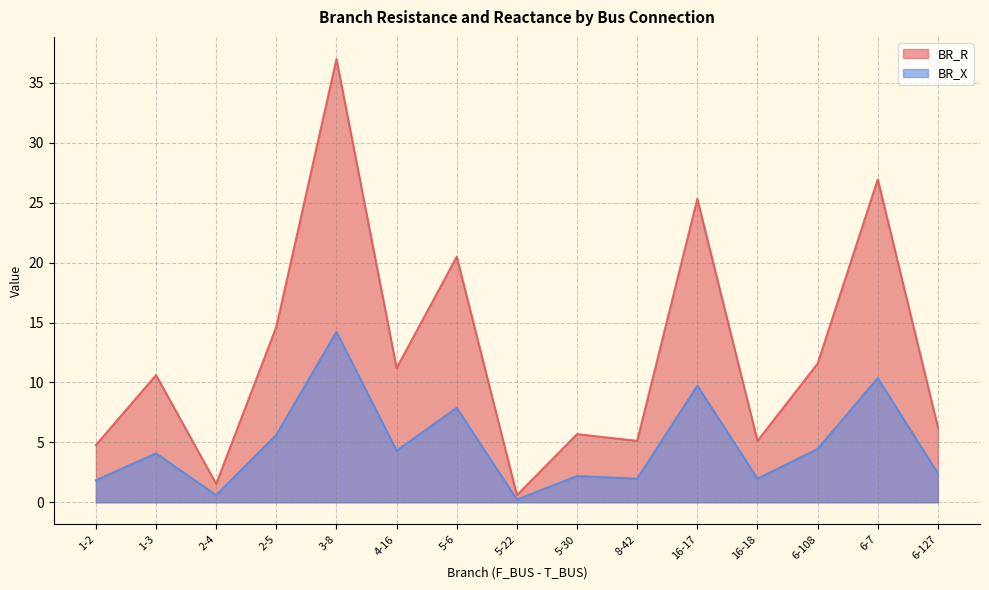

The value of BR_X at 2-4 is 0.2. True or false?

False